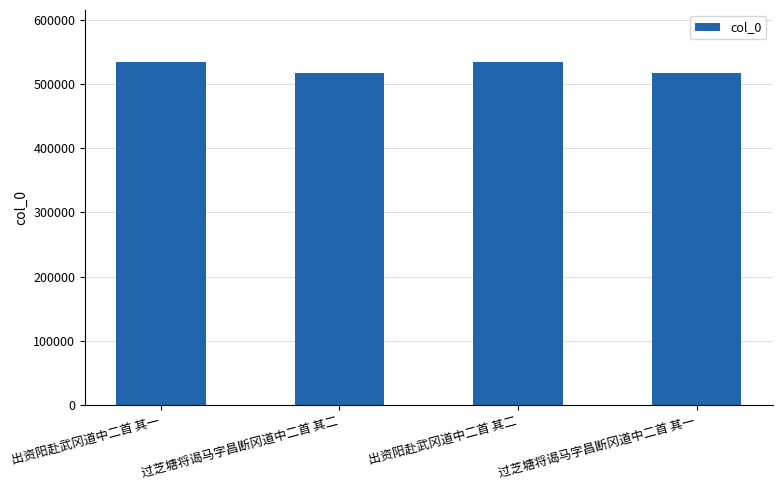

What is the average value?

526013